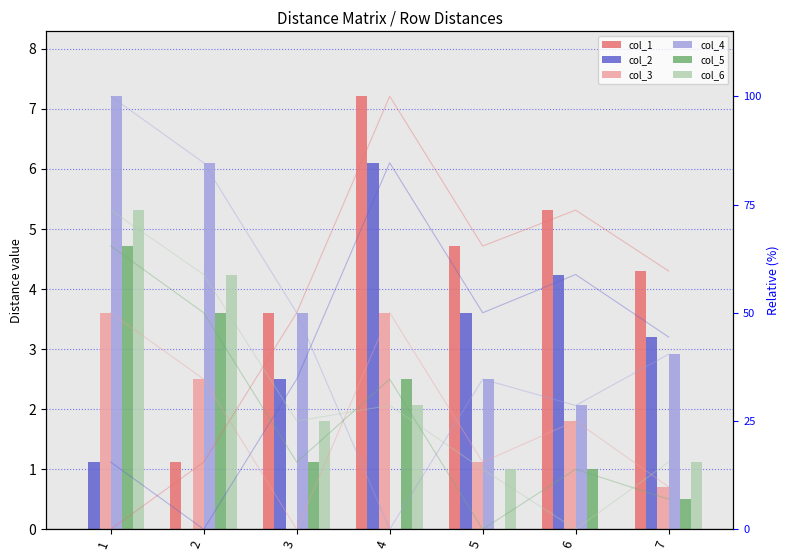

Is the value of col_2 at 2 greater than the value of col_1 at 4?

No